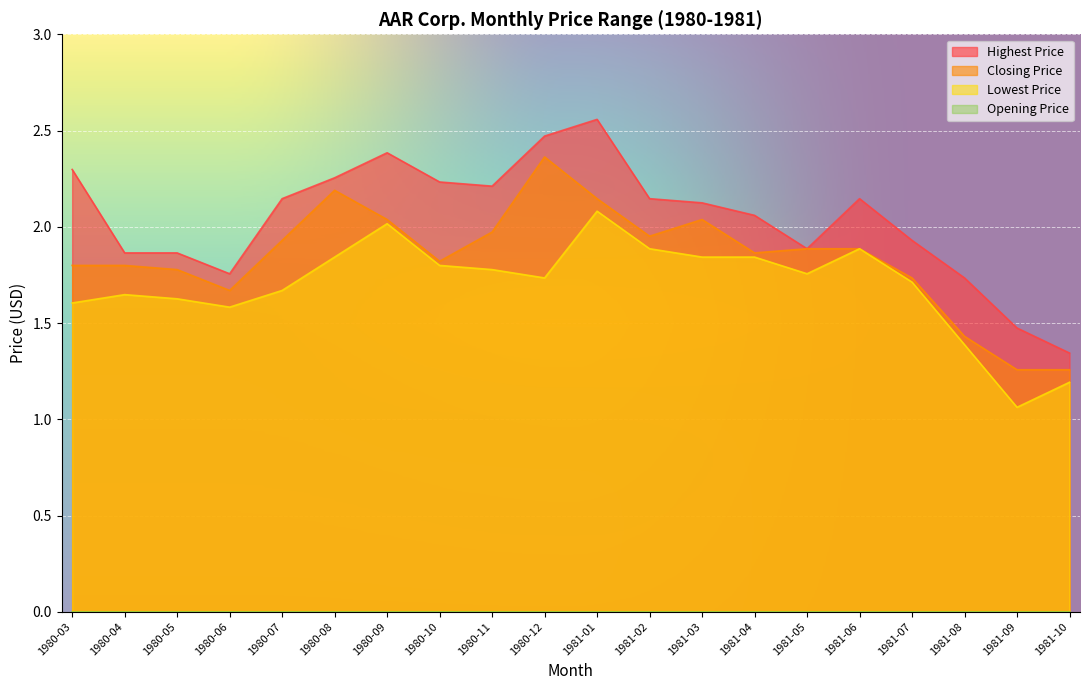

Where is the first local maximum for Closing Price?

1980-08